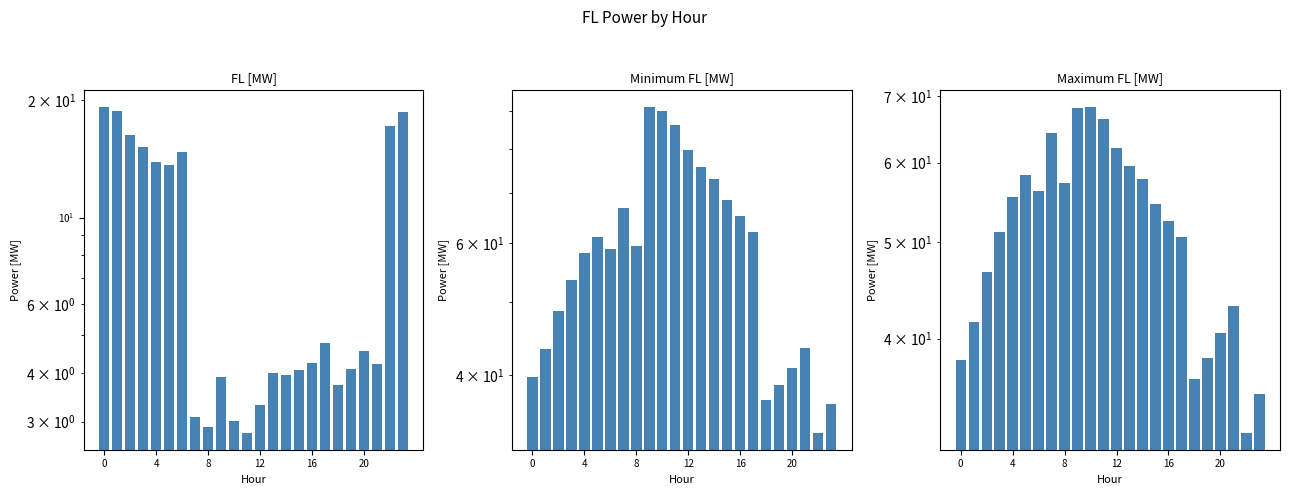

Which series has the largest range (max minus min)?

Minimum FL [MW]